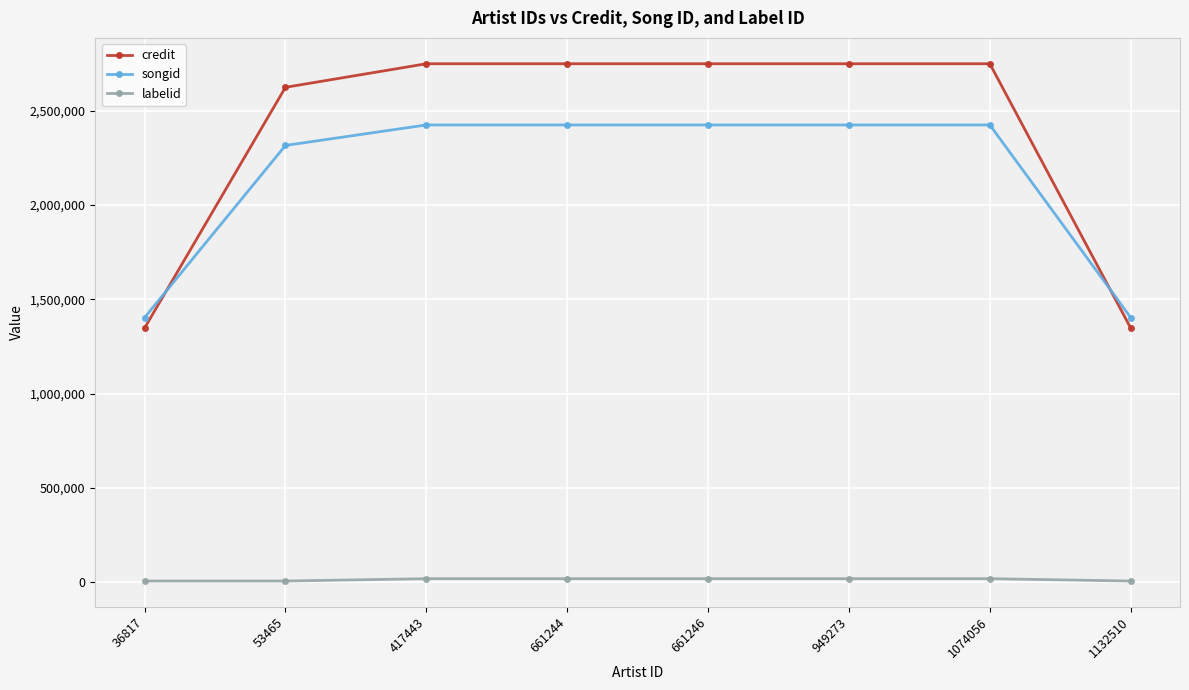

Reading left to right, extract all data points from this chart.

credit: 1348157	2624911	2749911	2749911	2749911	2749911	2749911	1348157
songid: 1403571	2316601	2425296	2425296	2425296	2425296	2425296	1403571
labelid: 5960	5960	18234	18234	18234	18234	18234	5960